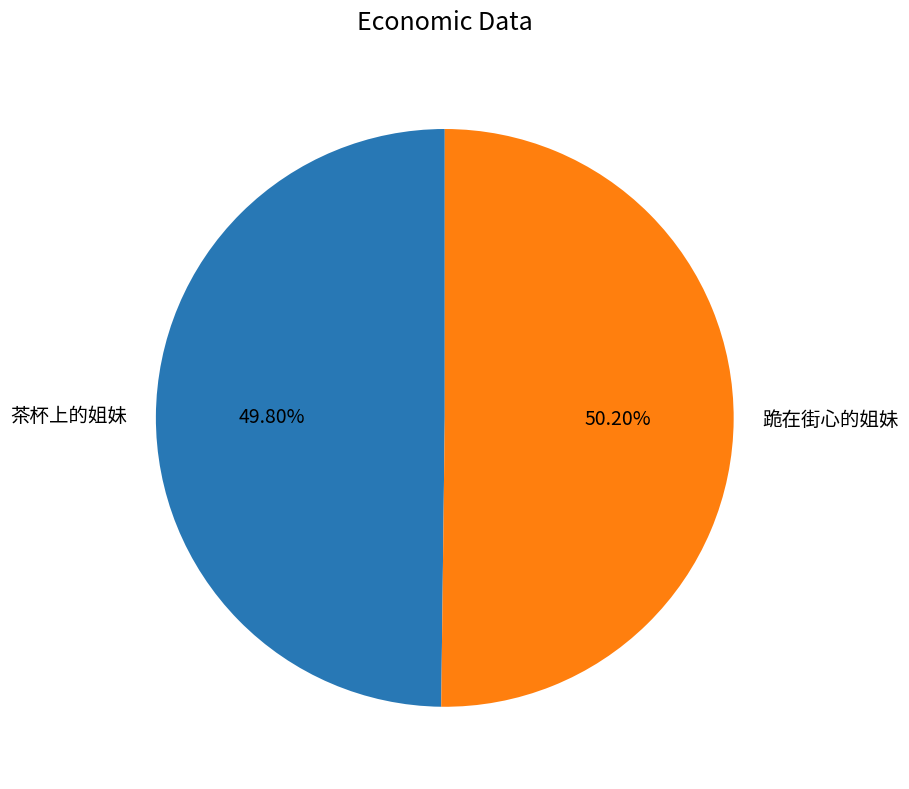

Is the sum of 跪在街心的姐妹 and 茶杯上的姐妹 greater than half?

Yes